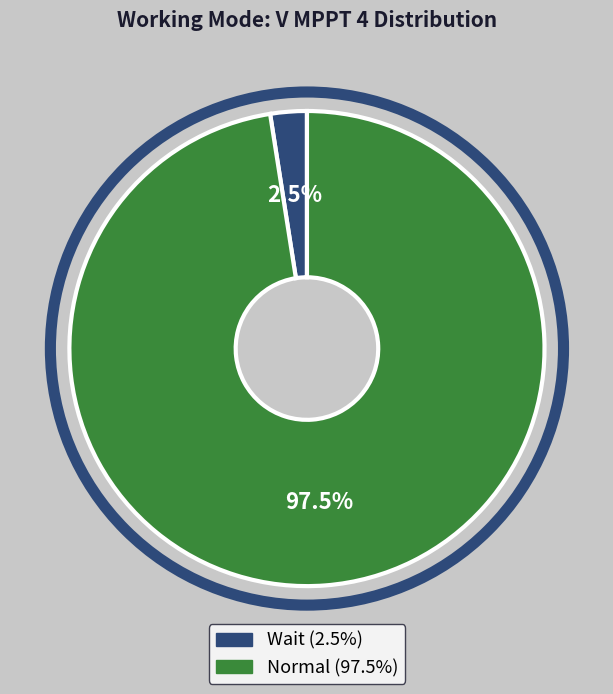

What is the largest slice in the pie chart?

Normal